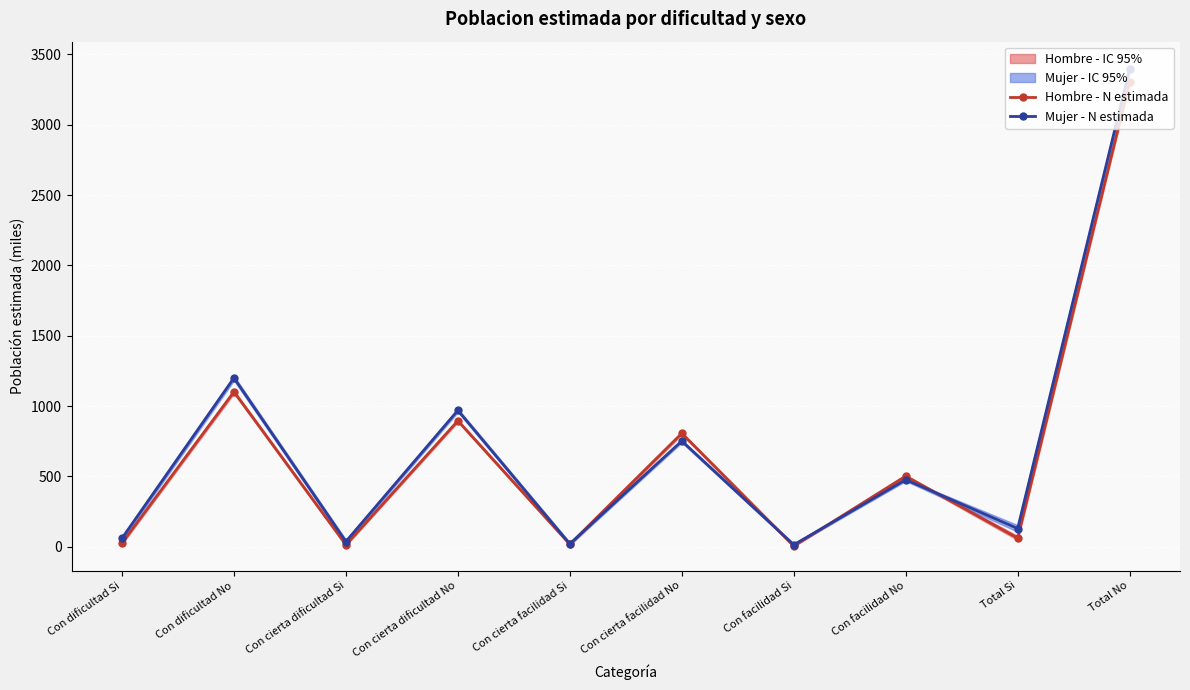

The value of Mujer - N estimada at Con facilidad No is 101.0. True or false?

False